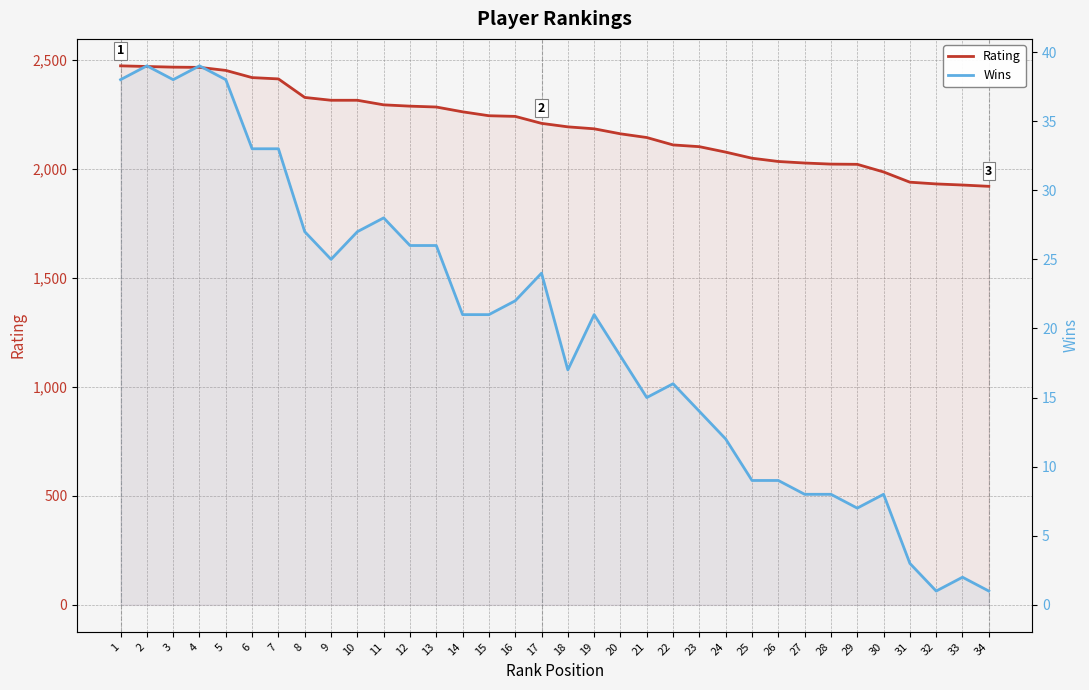

What is the maximum value shown in the chart?

2474